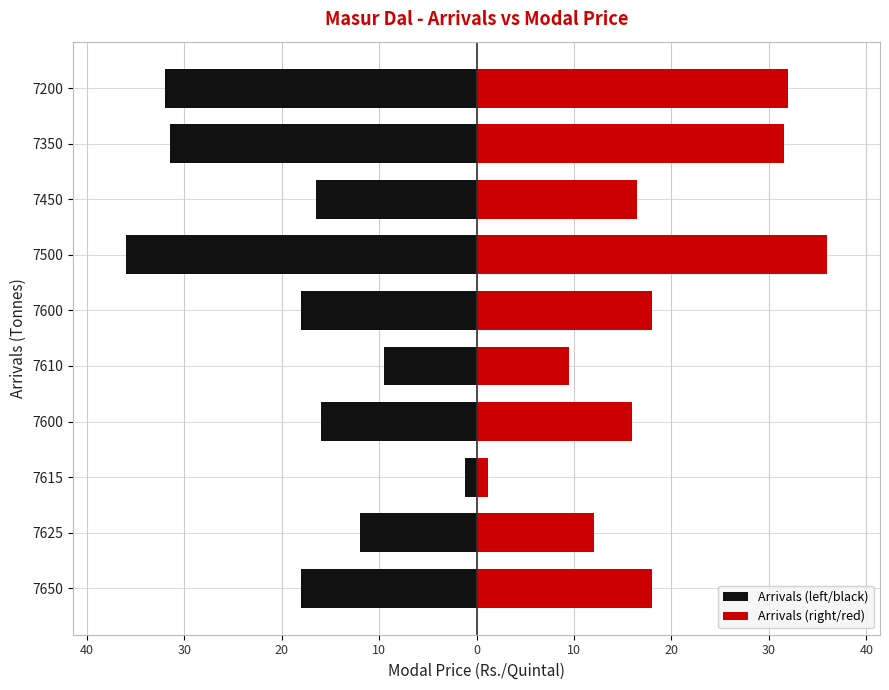

What are all the series names shown in the legend?

Arrivals (left/black), Arrivals (right/red)